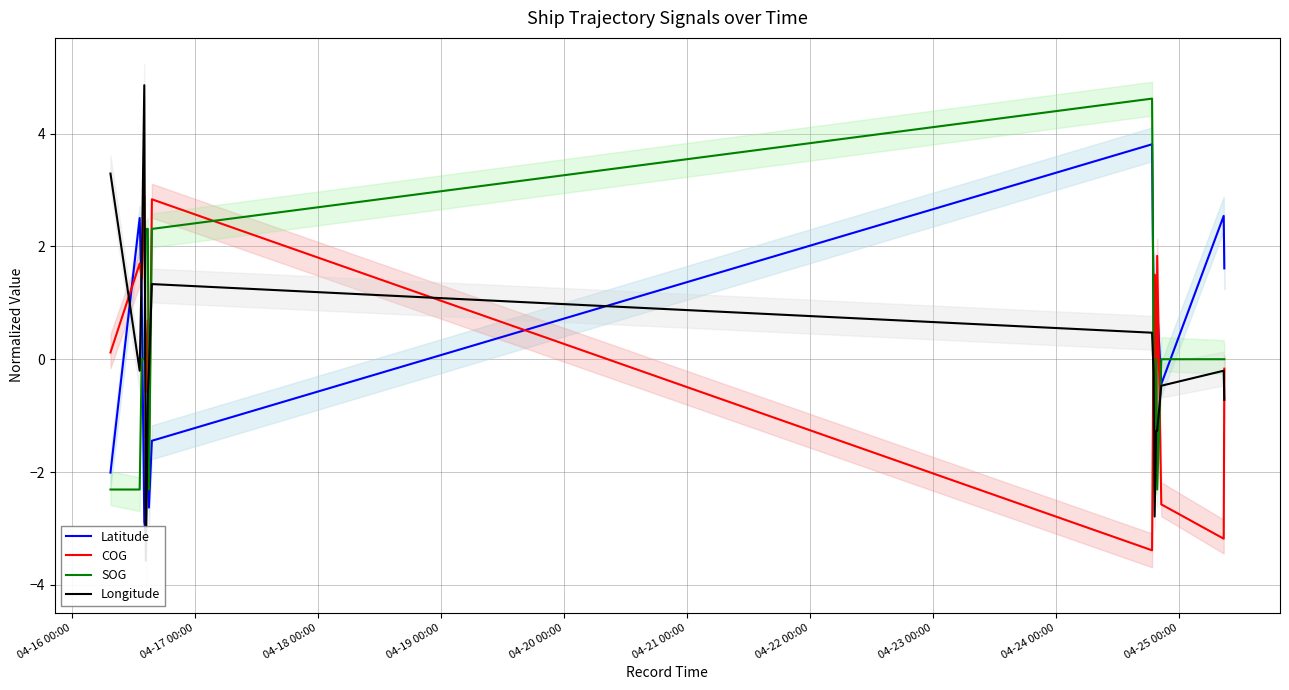

True or false: SOG and COG intersect in this chart.

True